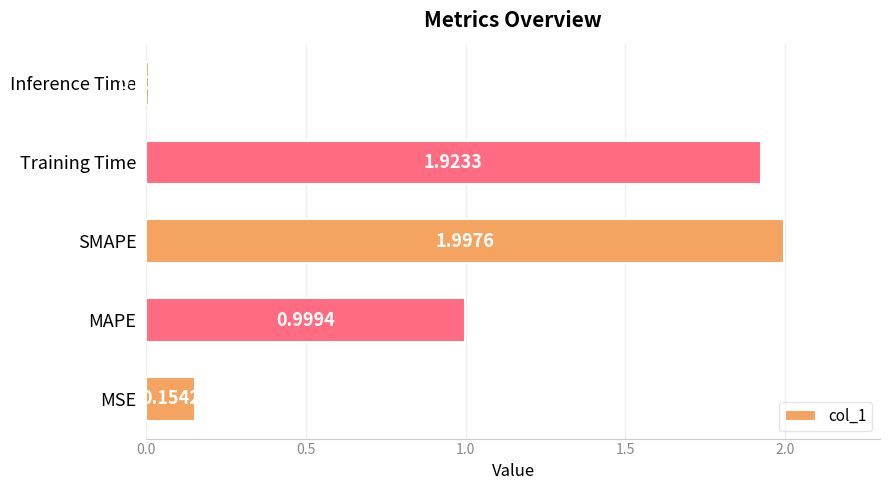

What is the difference between the maximum and second lowest values?

1.8